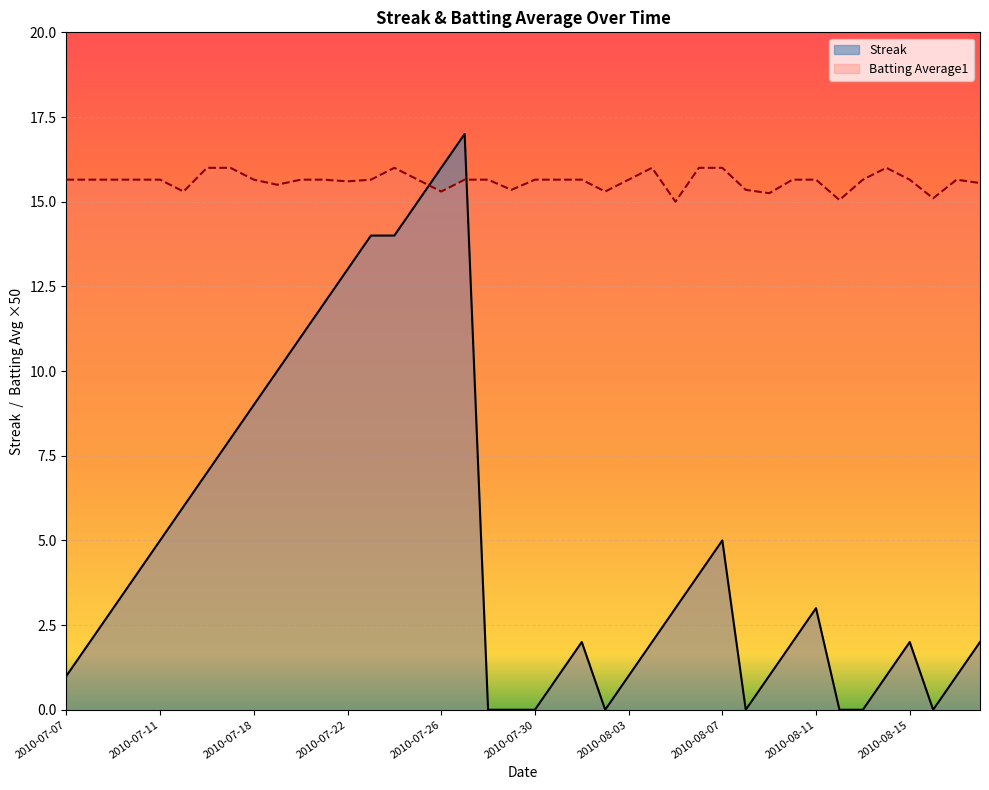

List the labels in order of Batting Average1 value, smallest first.

2010-08-05, 2010-08-12, 2010-08-16, 2010-08-09, 2010-07-15, 2010-07-26, 2010-08-02, 2010-07-29, 2010-08-08, 2010-07-19, 2010-08-18, 2010-07-22, 2010-07-07, 2010-07-08, 2010-07-09, 2010-07-10, 2010-07-11, 2010-07-18, 2010-07-20, 2010-07-21, 2010-07-23, 2010-07-25, 2010-07-27, 2010-07-28, 2010-07-30, 2010-07-31, 2010-08-01, 2010-08-03, 2010-08-10, 2010-08-11, 2010-08-13, 2010-08-15, 2010-08-17, 2010-07-16, 2010-07-17, 2010-07-24, 2010-08-04, 2010-08-06, 2010-08-07, 2010-08-14